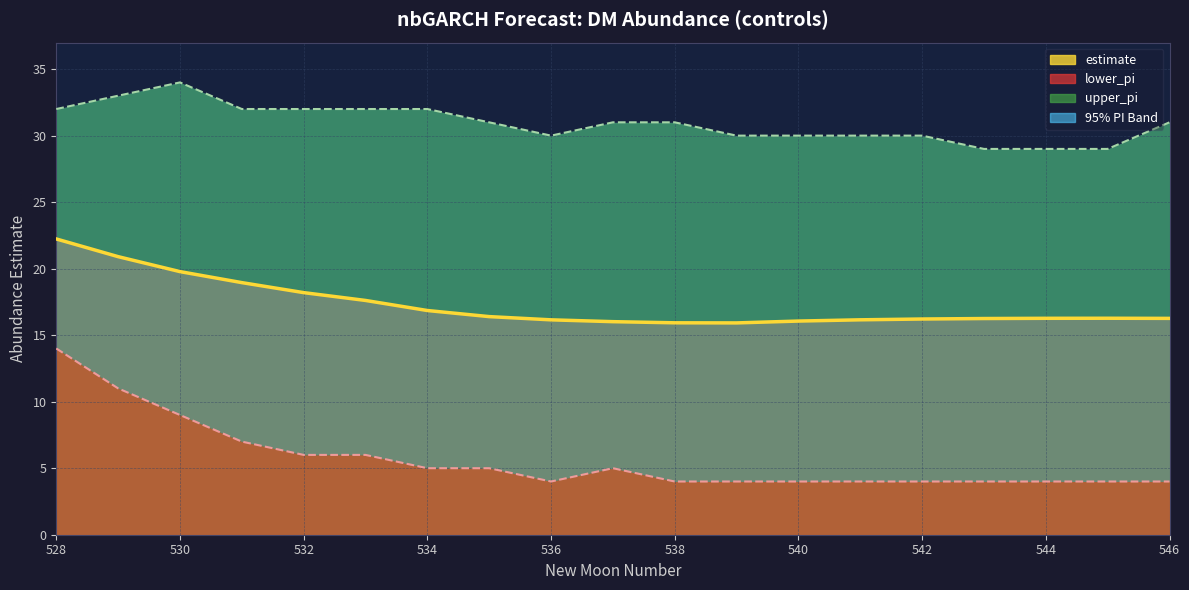

Rank the series at 7 from highest to lowest value.

upper_pi, estimate, lower_pi